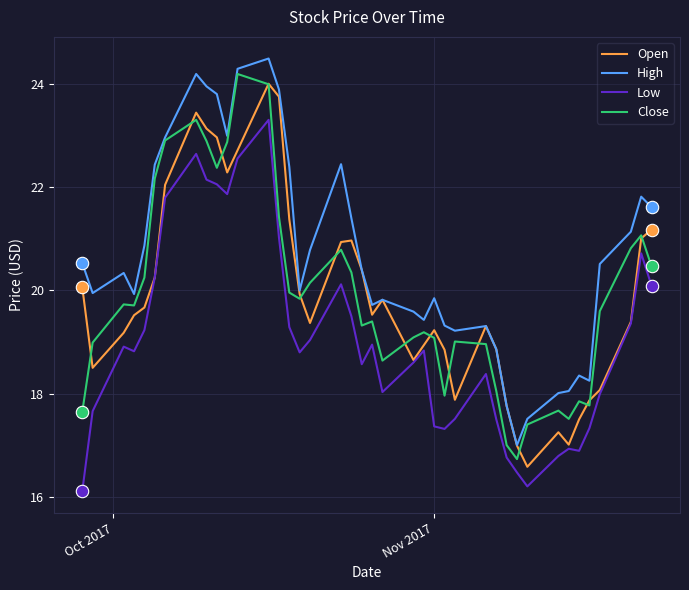

True or false: Low and Close cross at least once.

False